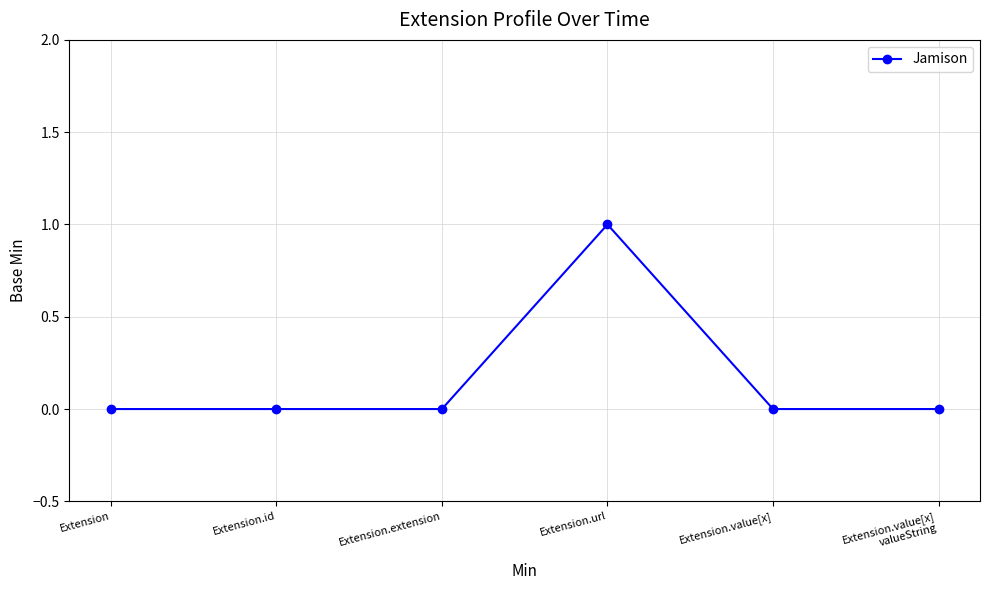

Reading right to left, transcribe all the data shown in this chart.

Extension.value[x]
valueString=0	Extension.value[x]=0	Extension.url=1	Extension.extension=0	Extension.id=0	Extension=0